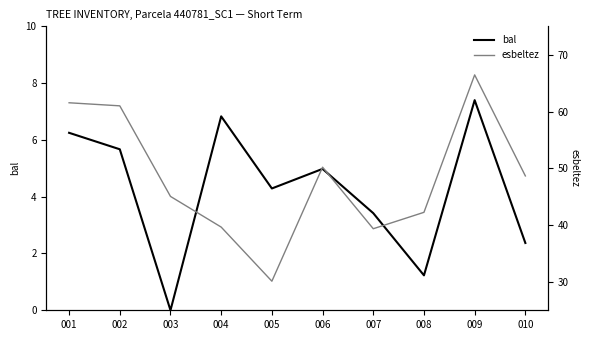

Where is esbeltez nearest to the value 48?

010